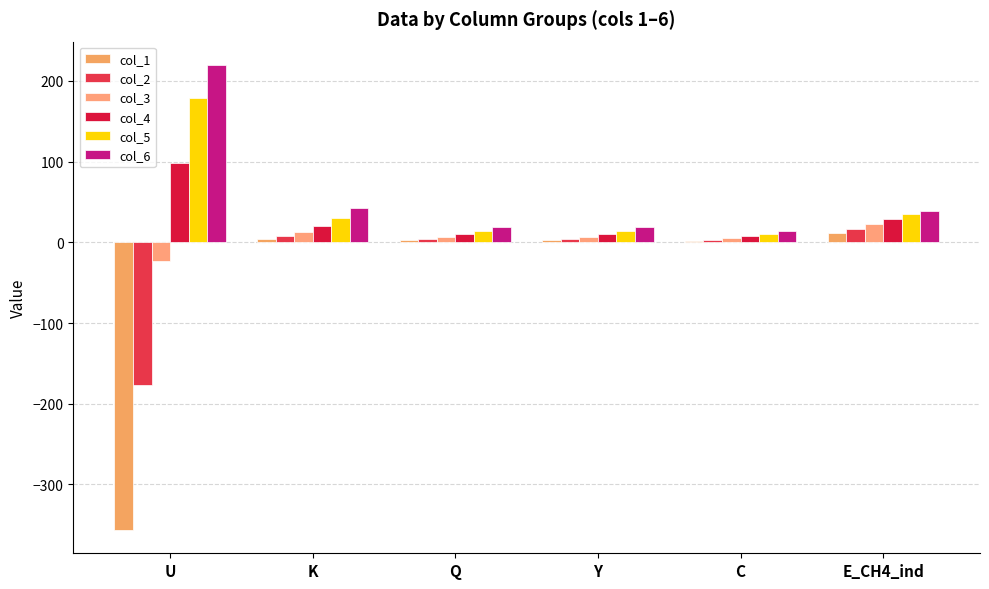

How many groups of bars are there?

6